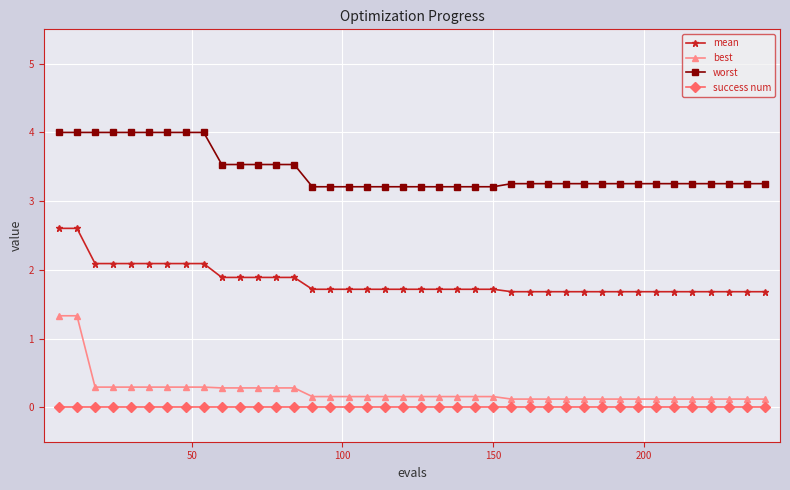

What is the greatest value displayed?

4.0